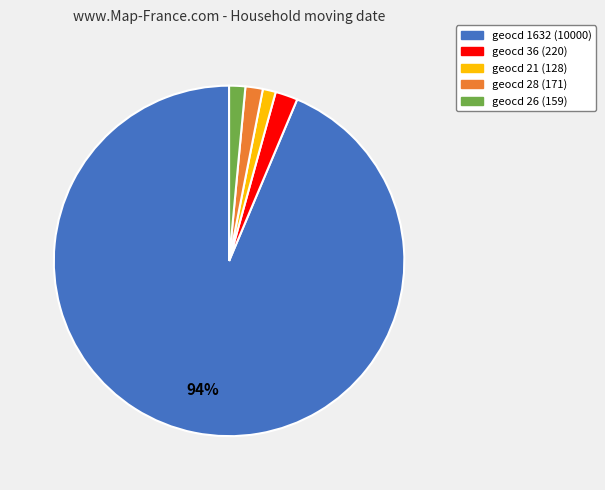

Is the sum of geocd 1632 and geocd 21 greater than half?

Yes